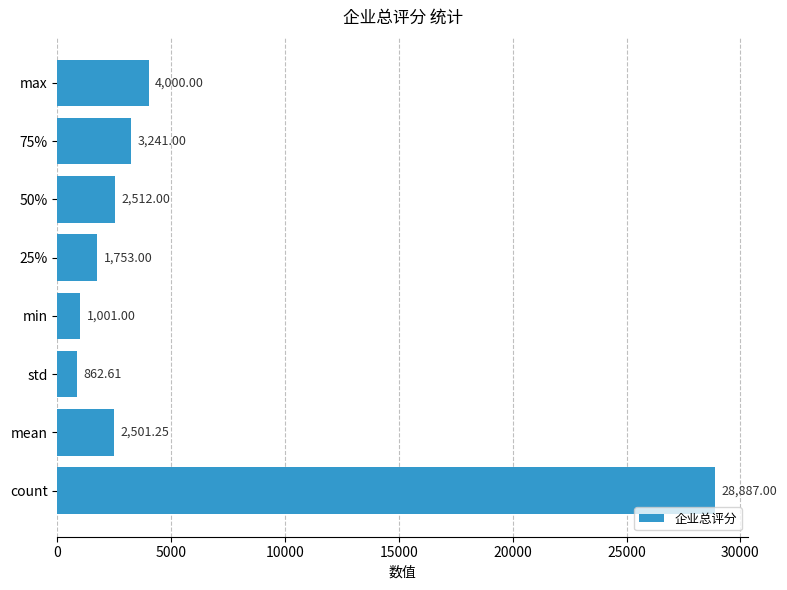

List the labels in order of value, largest first.

count, max, 75%, 50%, mean, 25%, min, std